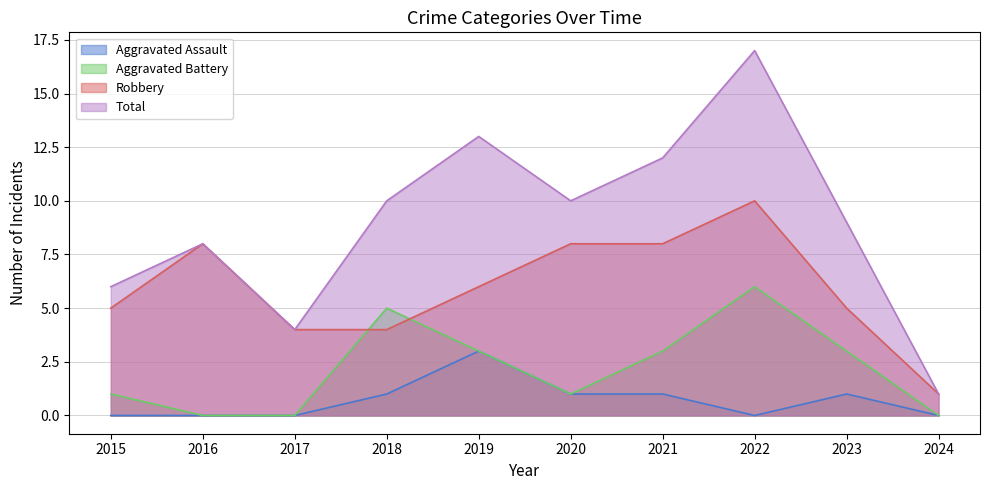

How many data points in Aggravated Assault are above 1?

1